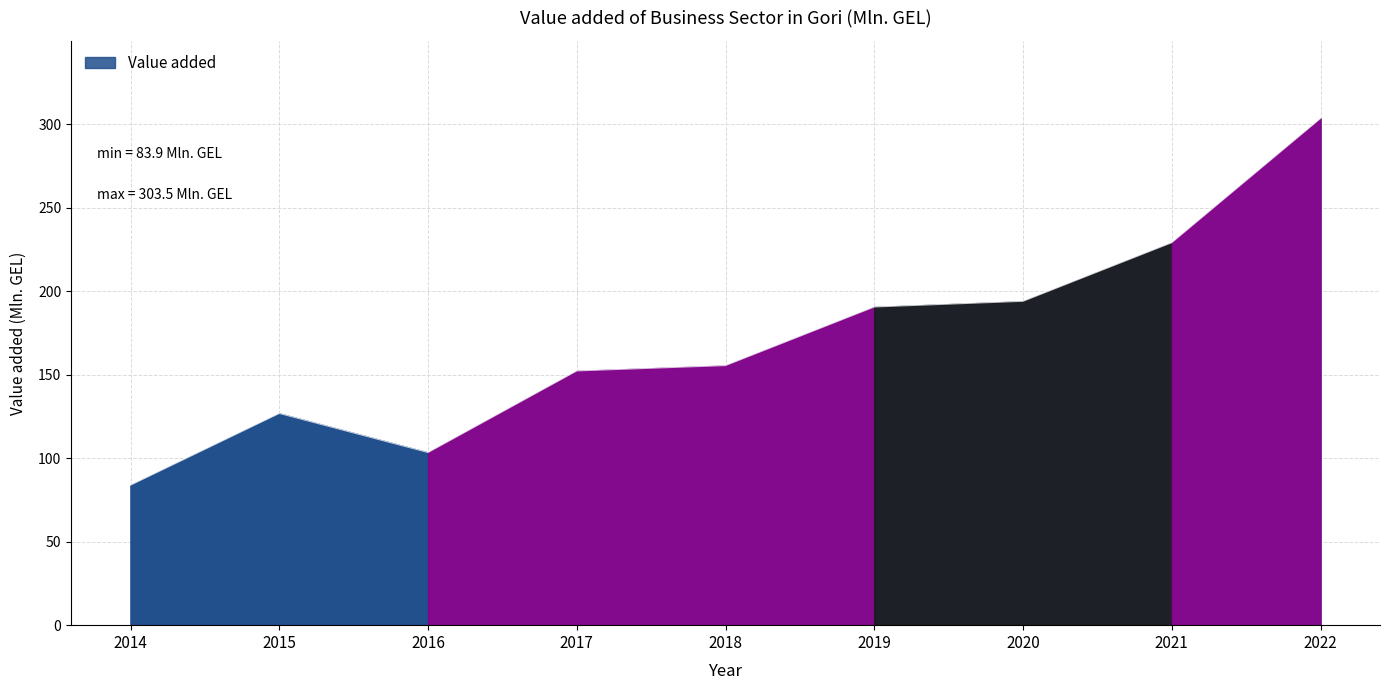

What is the sum of the values at 2015 and 2014?

210.7